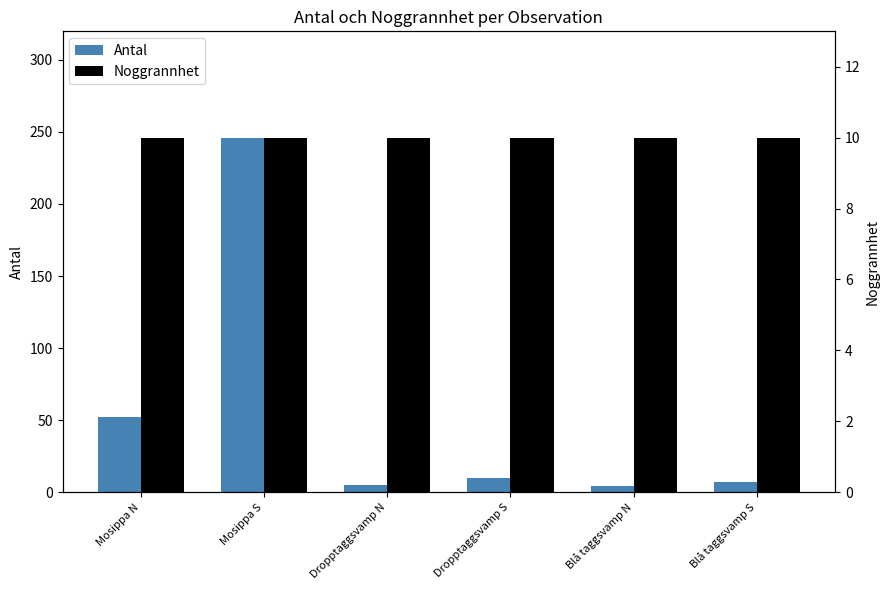

Reading left to right, transcribe all the data shown in this chart.

Antal: 52	246	5	10	4	7
Noggrannhet: 10	10	10	10	10	10